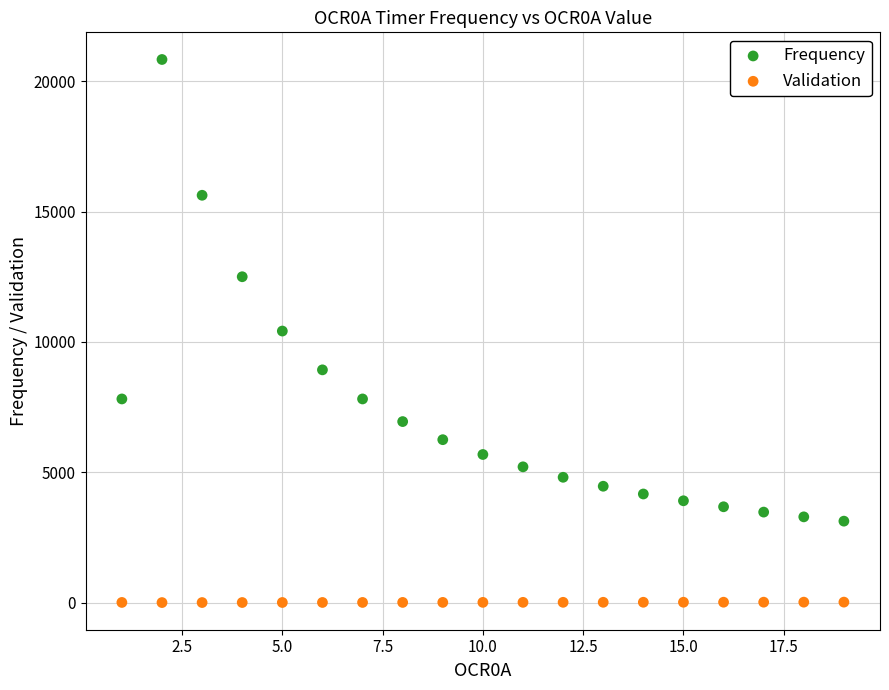

Which series reaches the maximum Y coordinate?

Frequency